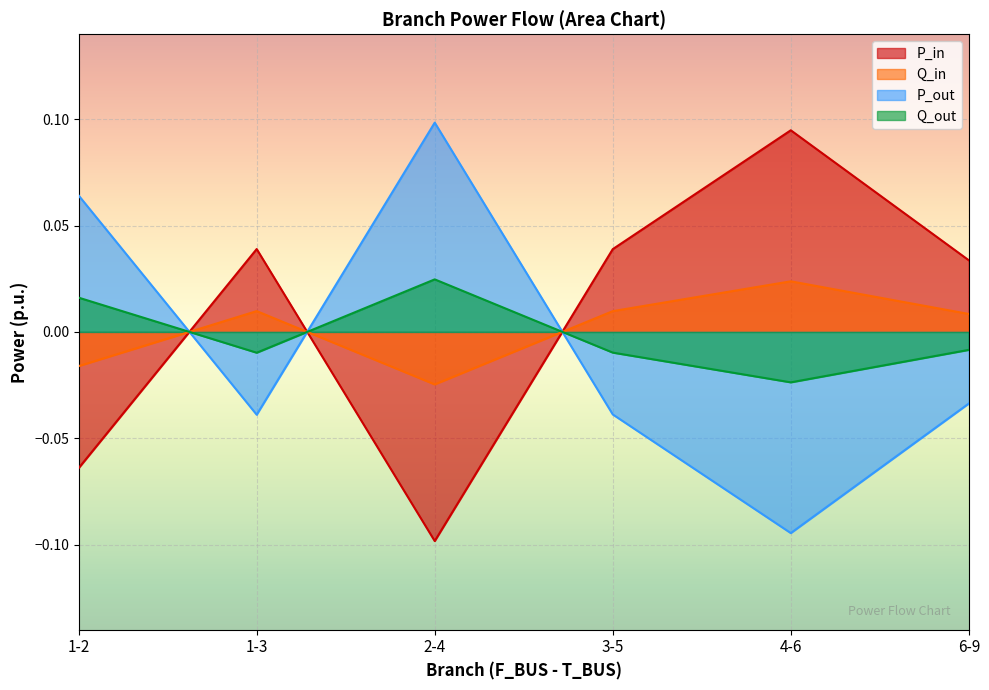

What is the difference between the maximum and minimum values in the P_out series?

0.2